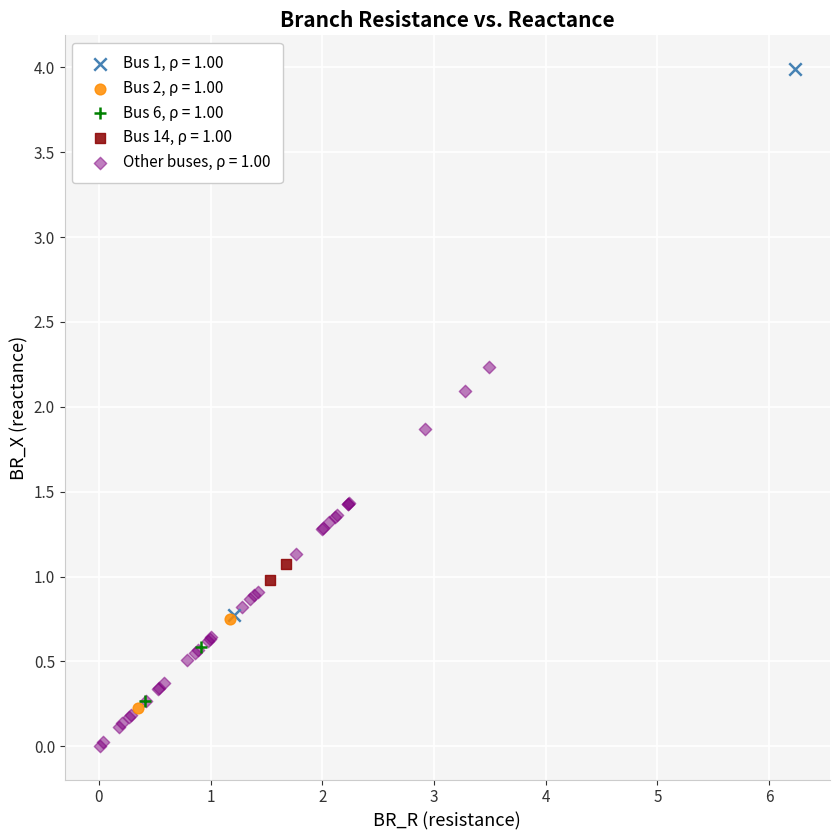

What are all the series names shown in the legend?

Bus 1, ρ = 1.00, Bus 2, ρ = 1.00, Bus 6, ρ = 1.00, Bus 14, ρ = 1.00, Other buses, ρ = 1.00